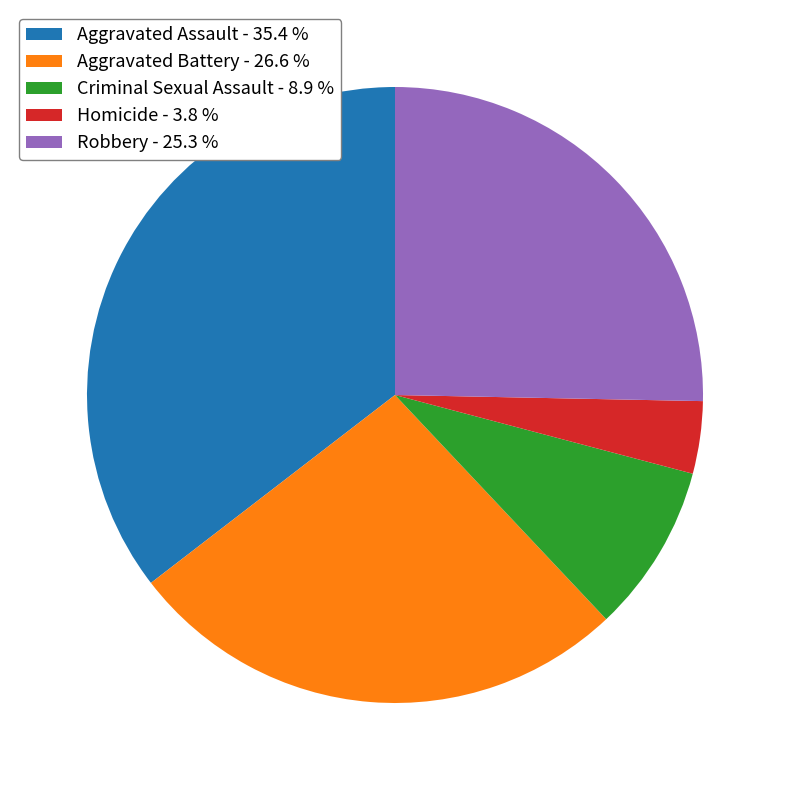

Does Robbery represent more than half of the total?

No